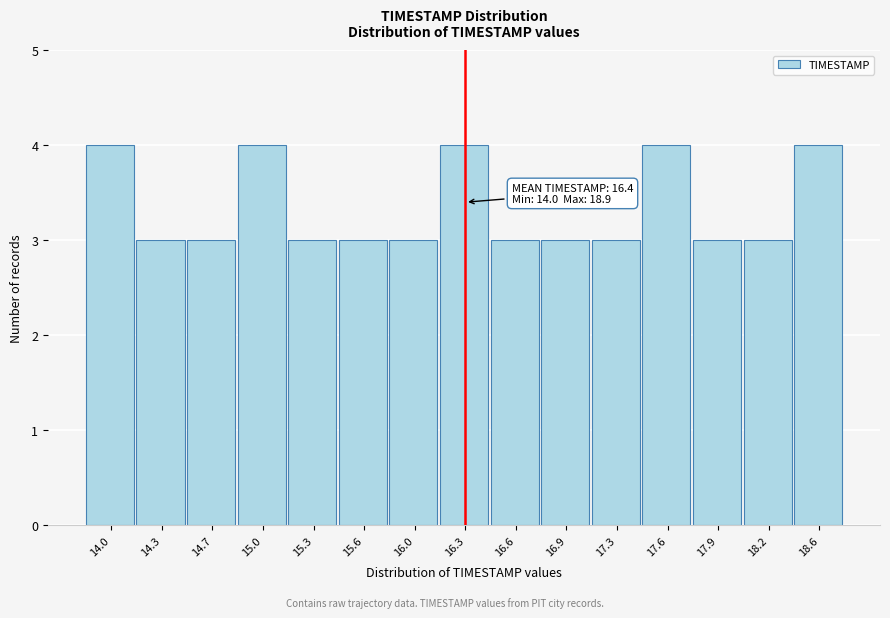

Reading left to right, list all the values displayed in this chart.

4	3	3	4	3	3	3	4	3	3	3	4	3	3	4